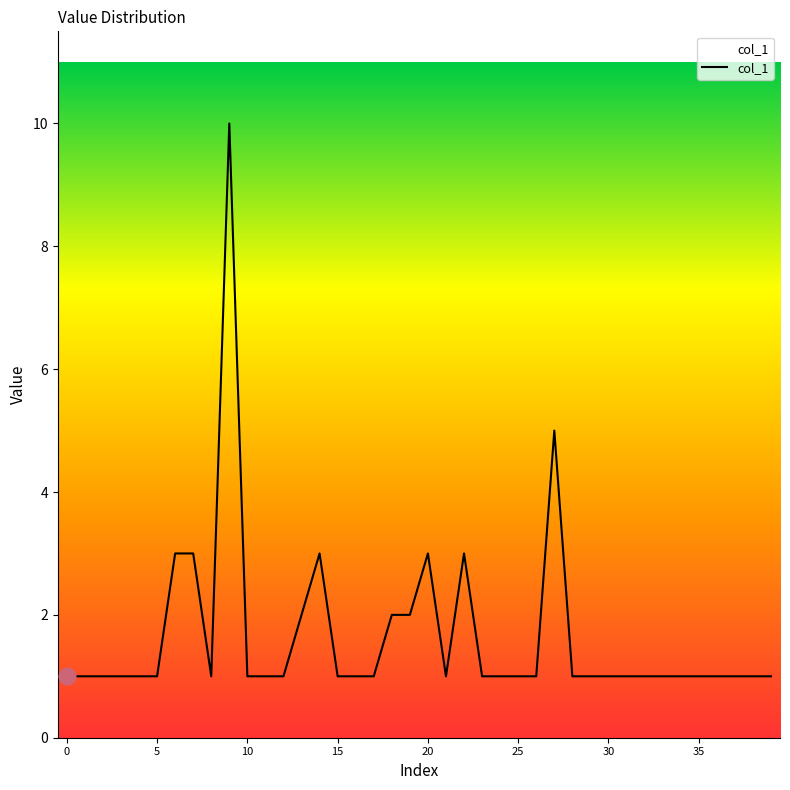

What is the maximum value shown in the chart?

10